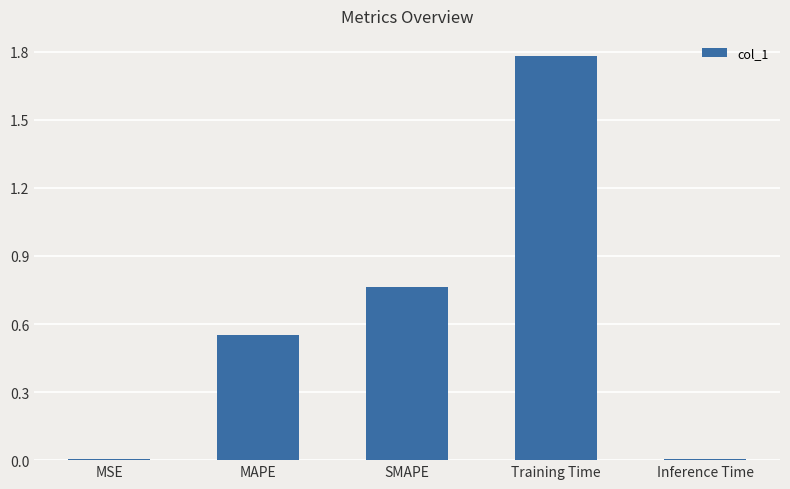

The chart shows a value of 0.8 at MAPE. True or false?

False